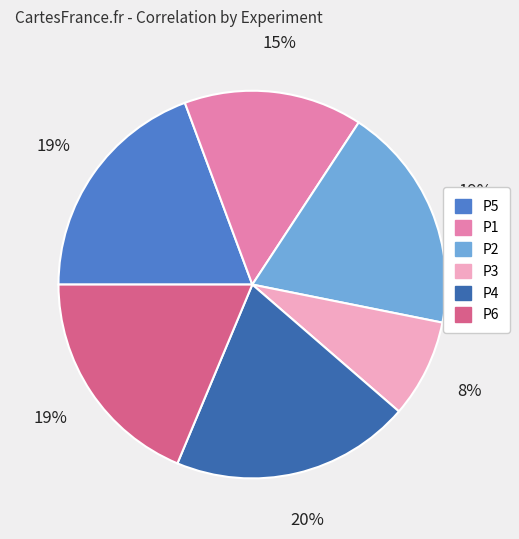

To the nearest percent, what is the combined percentage of P1 and P4?

35%